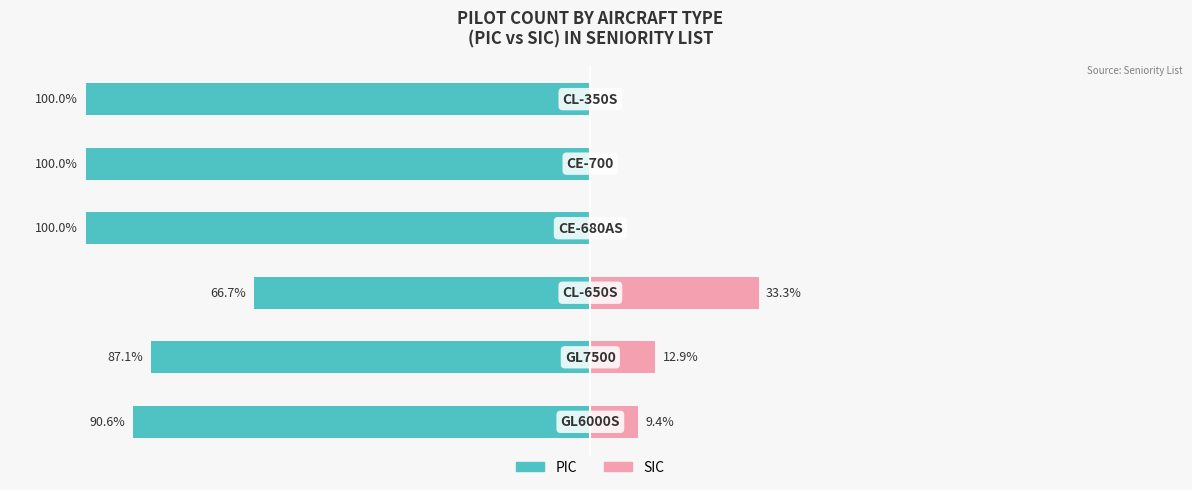

True or false: PIC has a value of -168.8 at 4.

False